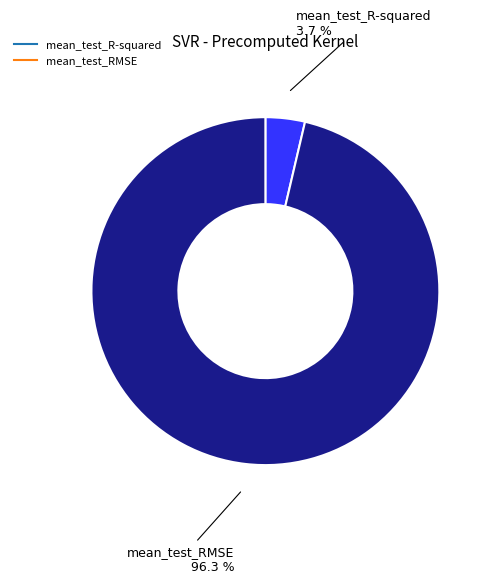

To the nearest percent, what is the difference between the largest and smallest slice percentages?

93%